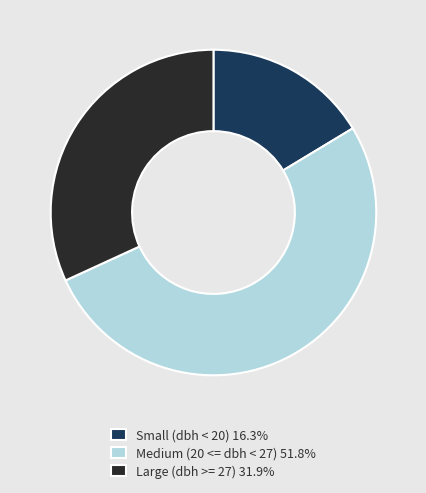

Is there any slice that represents more than half of the pie?

Yes